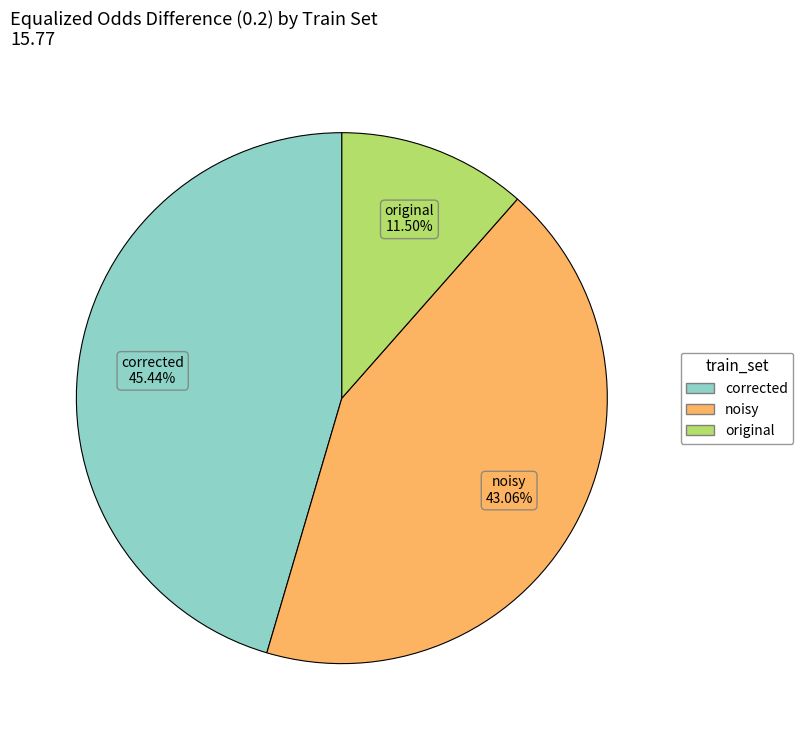

Rank the categories by value from lowest to highest.

original, noisy, corrected